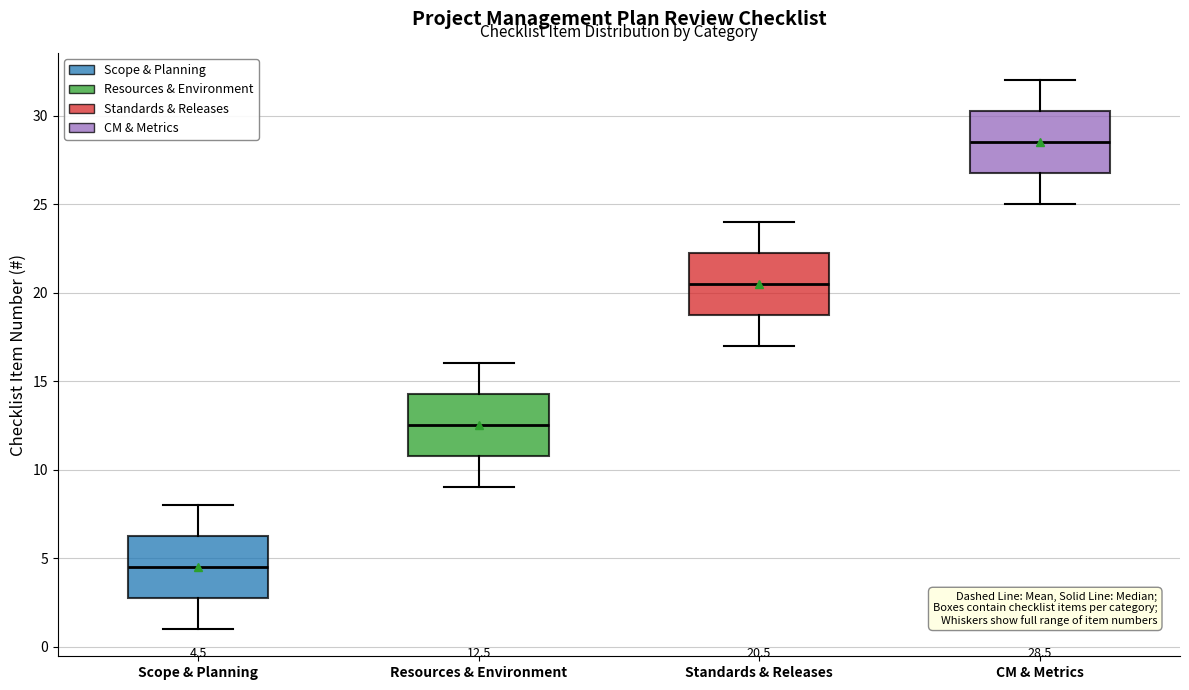

Which box has the highest median line?

CM & Metrics